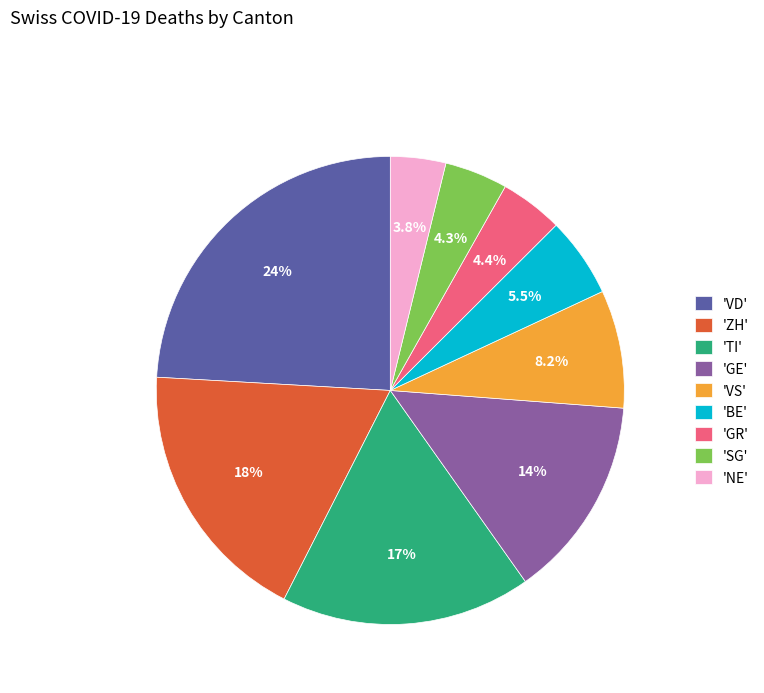

What is the largest slice in the pie chart?

'VD'